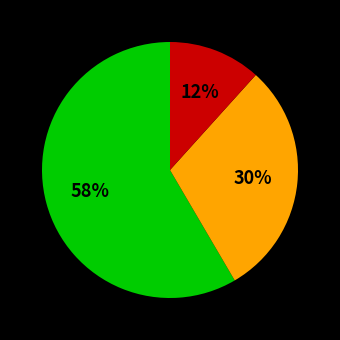

To the nearest percent, what is the average slice percentage?

33%